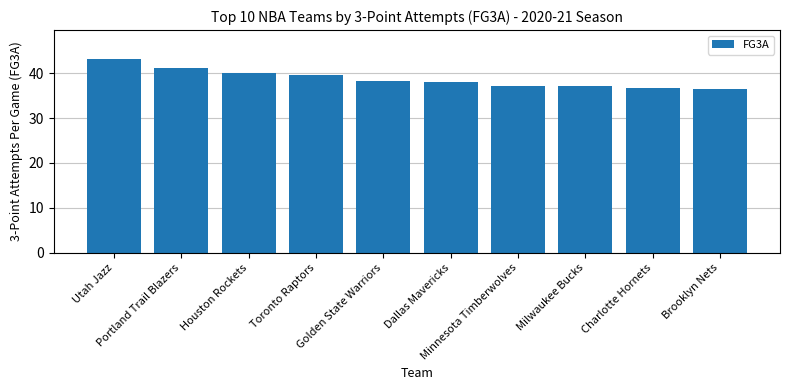

Are the bars horizontal?

No